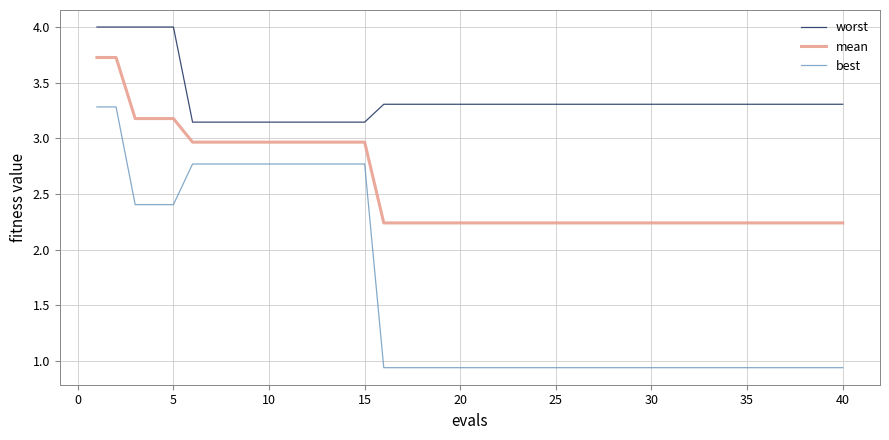

Which series has the largest total across all categories?

worst